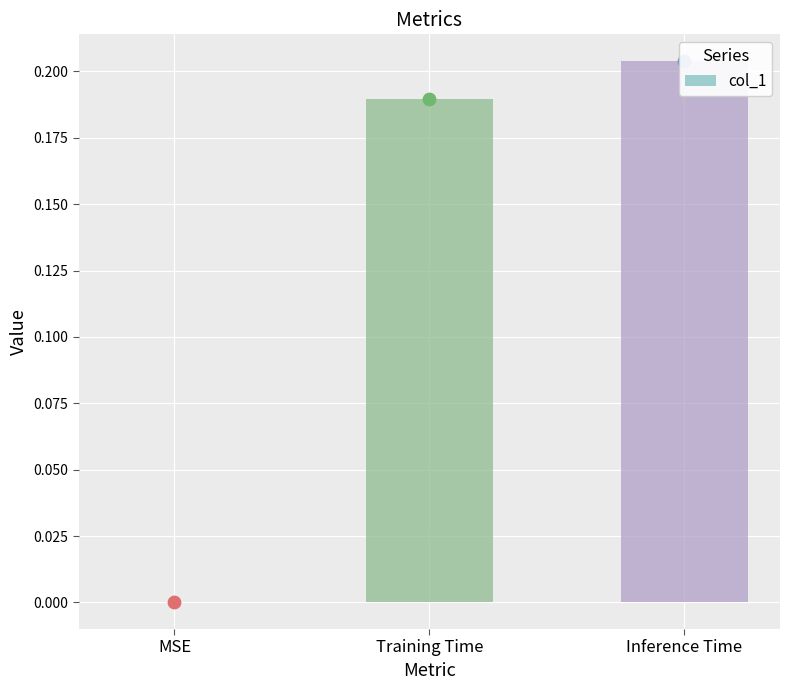

Which has a higher value, Training Time or Inference Time?

Inference Time